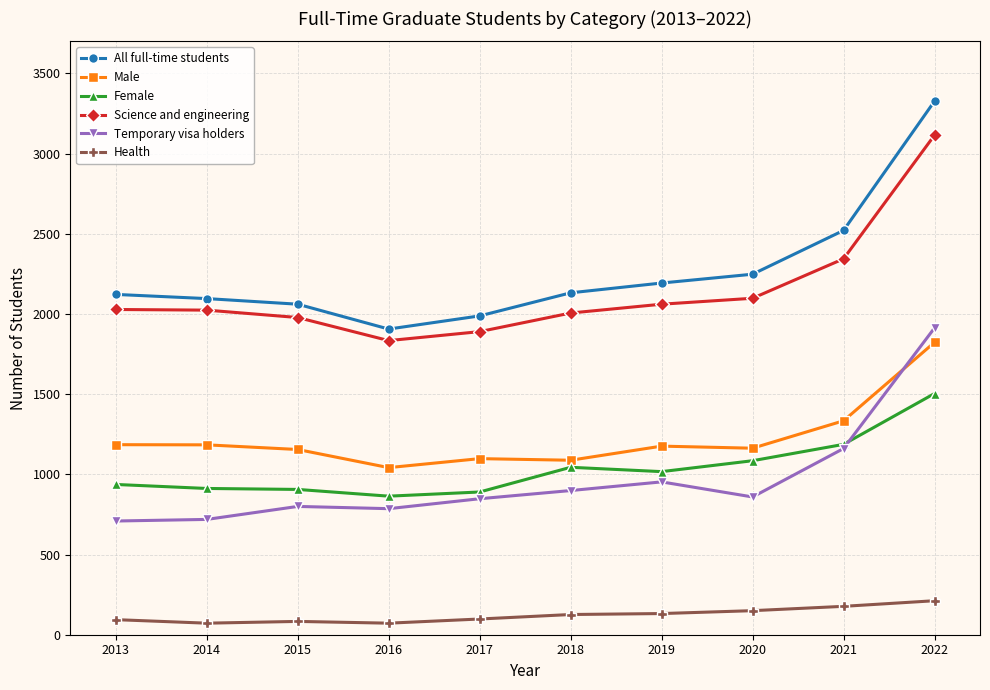

The value of Male at 2019 is 1176. True or false?

True